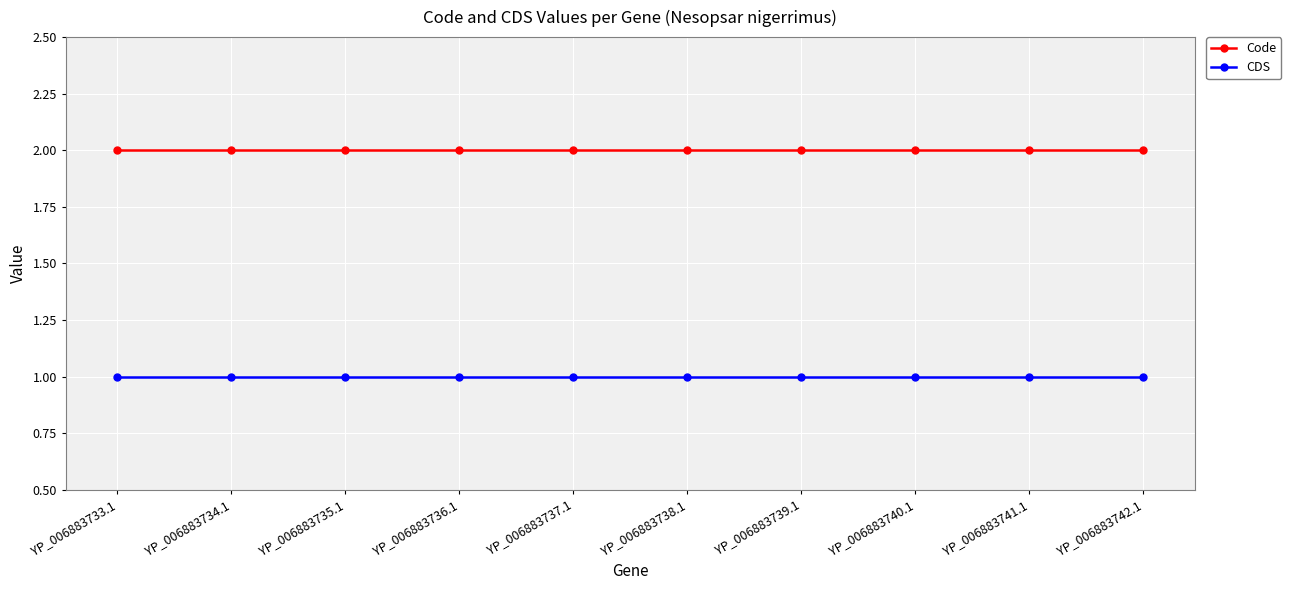

What is the value of the CDS point at the 7th from the left?

1